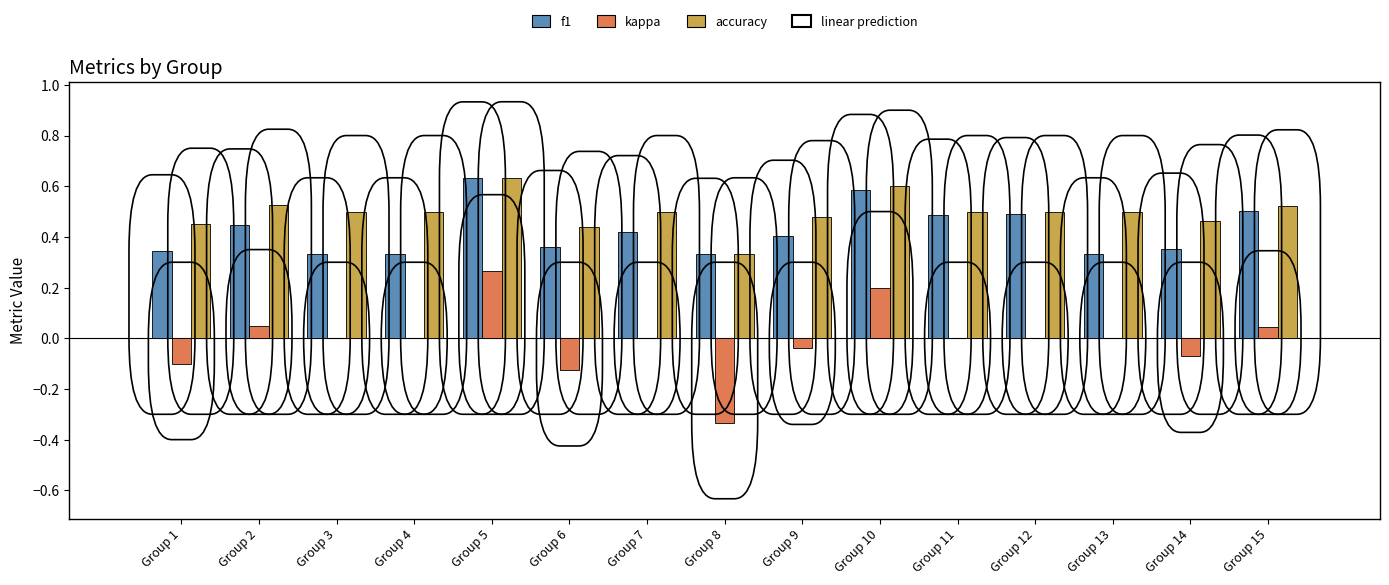

At which category is the sum across all series the highest?

Group 5